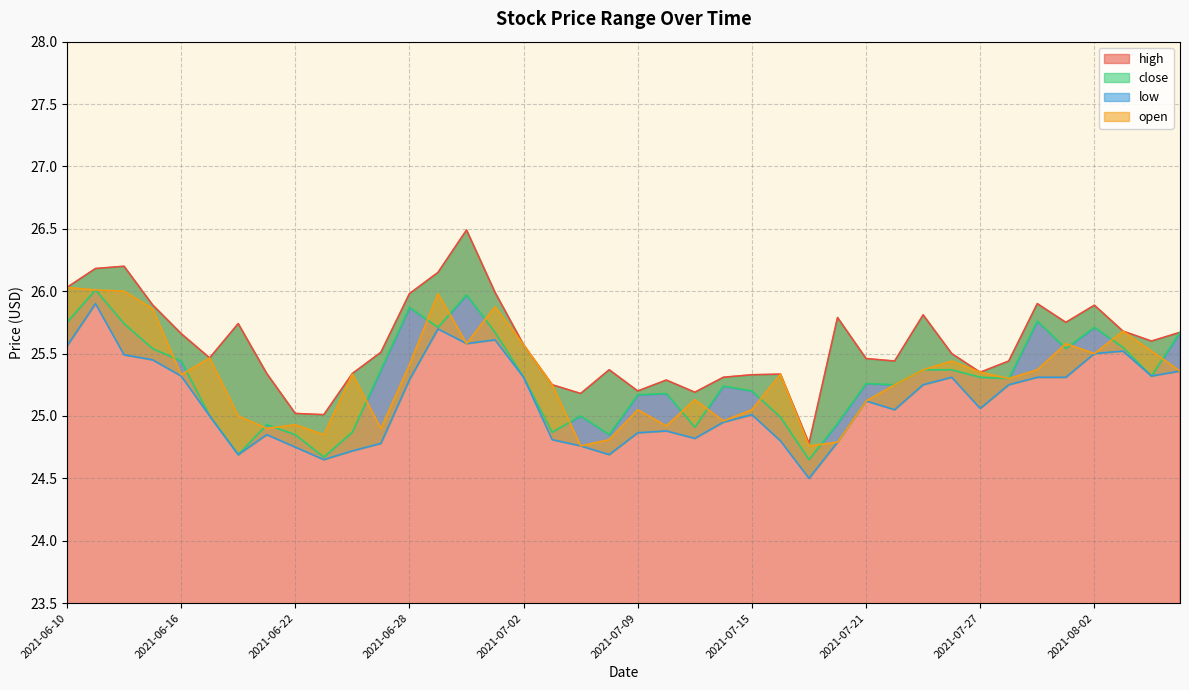

Which series has the largest range (max minus min)?

high